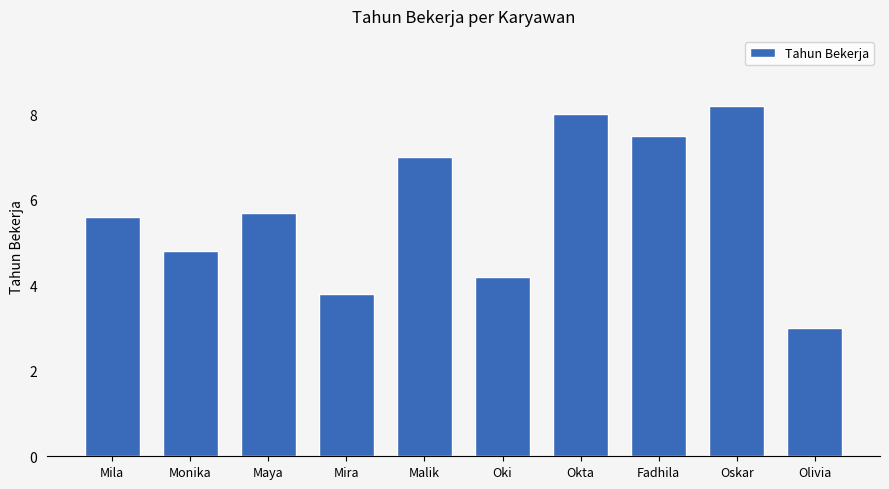

Read the value at Oskar.

8.2